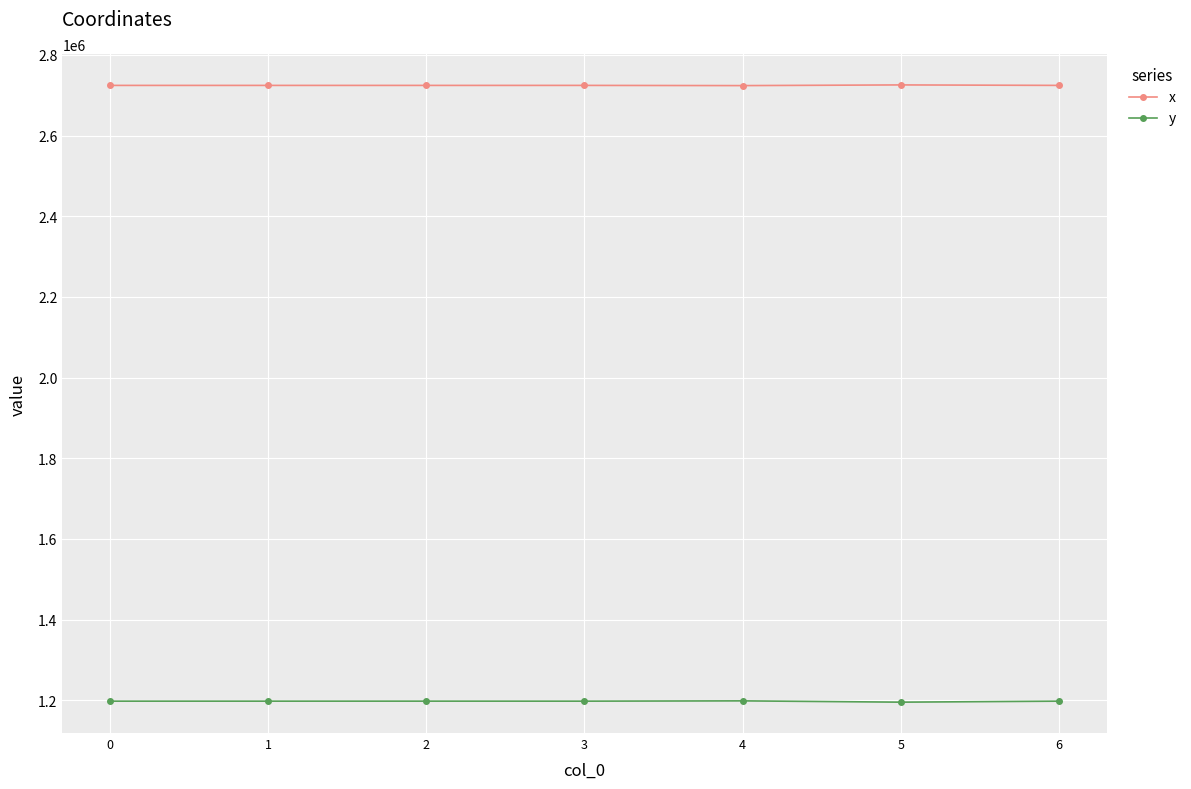

The y series shows 646944.4 at 1. True or false?

False